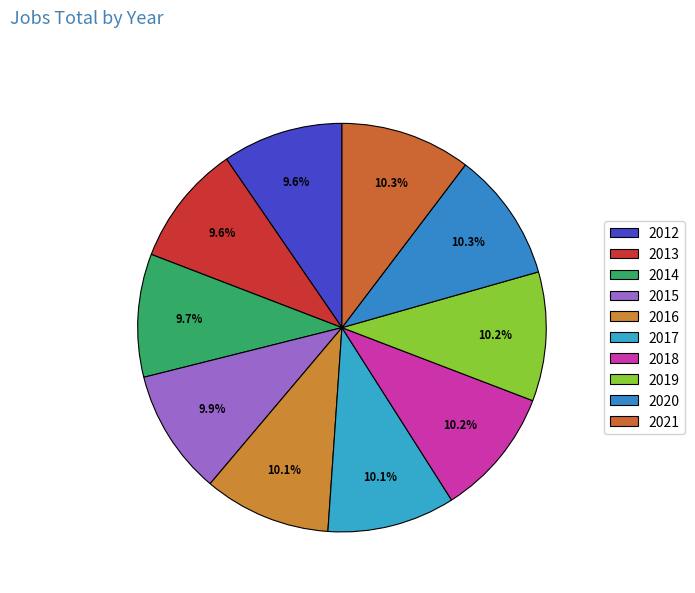

Rank the categories by value from lowest to highest.

2012, 2013, 2014, 2015, 2016, 2017, 2018, 2019, 2020, 2021